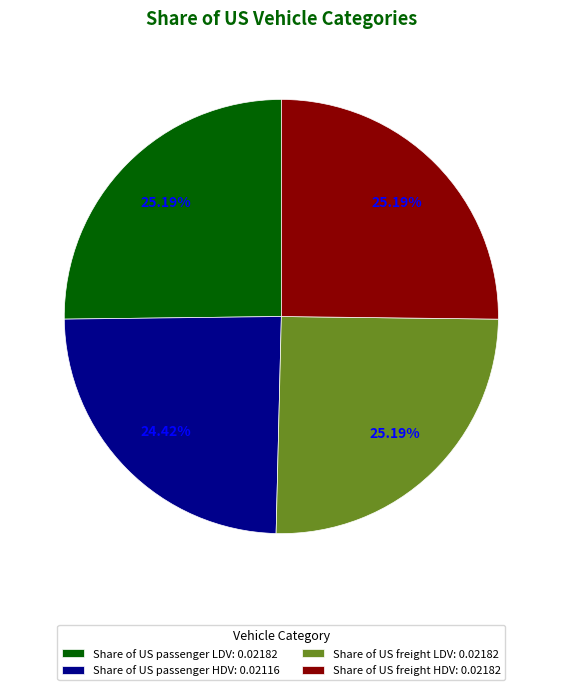

What is the smallest slice in the pie chart?

Share of US passenger HDV